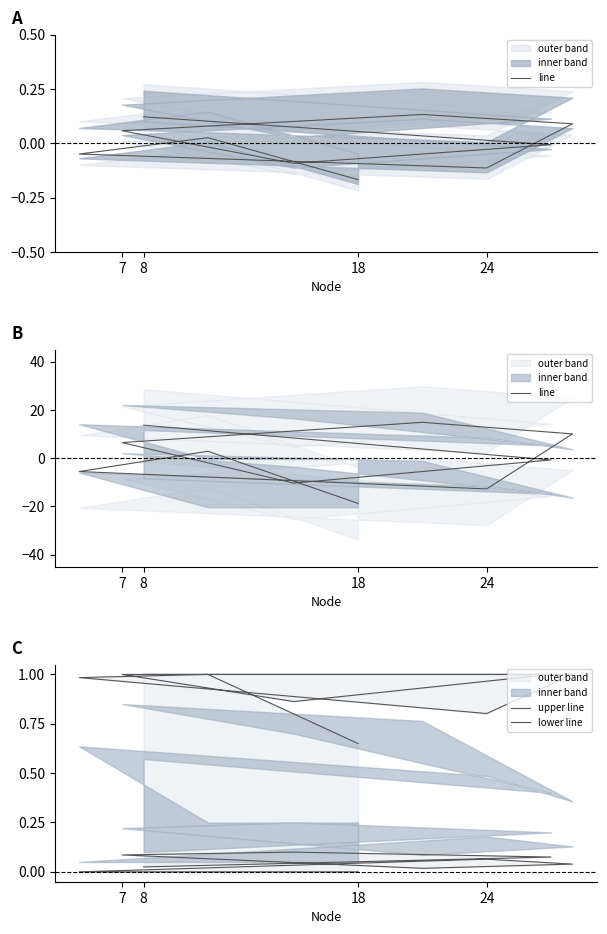

How many values in lower line are above zero?

7